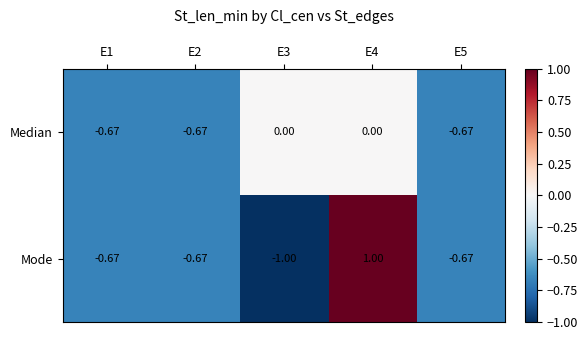

How many data points in Mode are above 0?

1